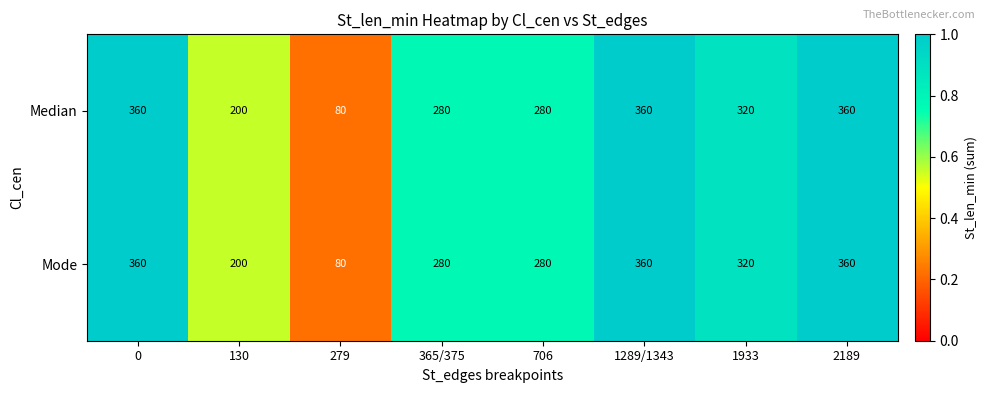

What value does the Median series have at 279?

80